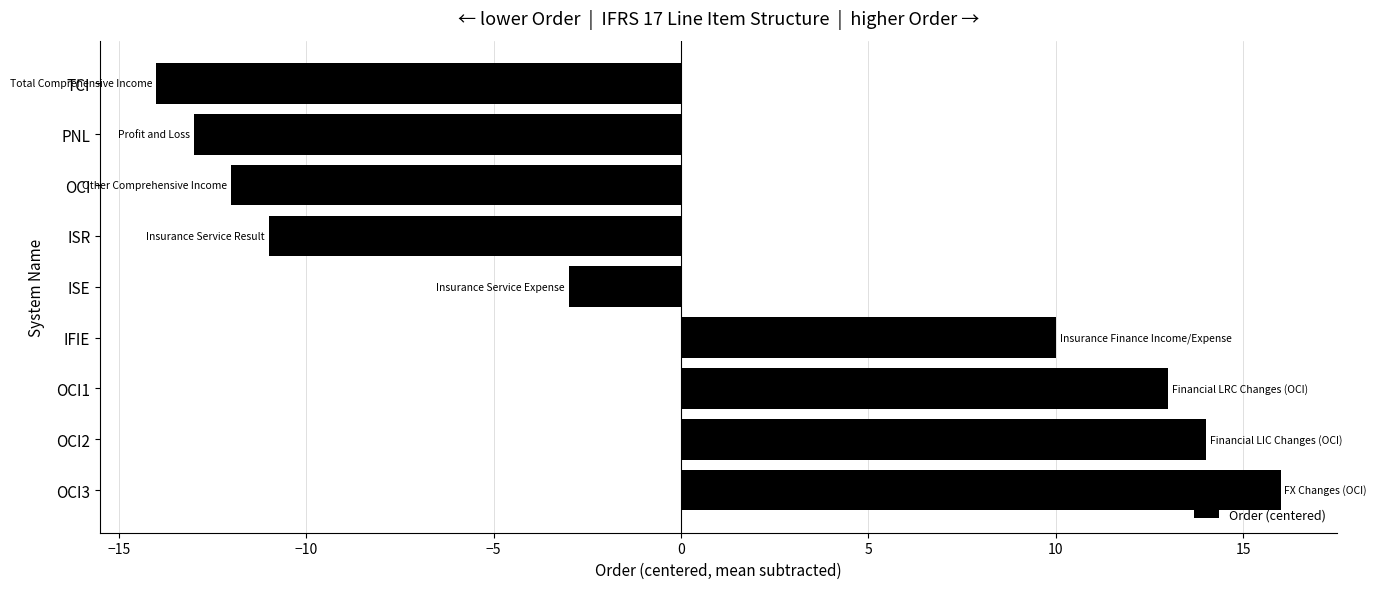

Which label corresponds to the smallest value in the chart?

TCI